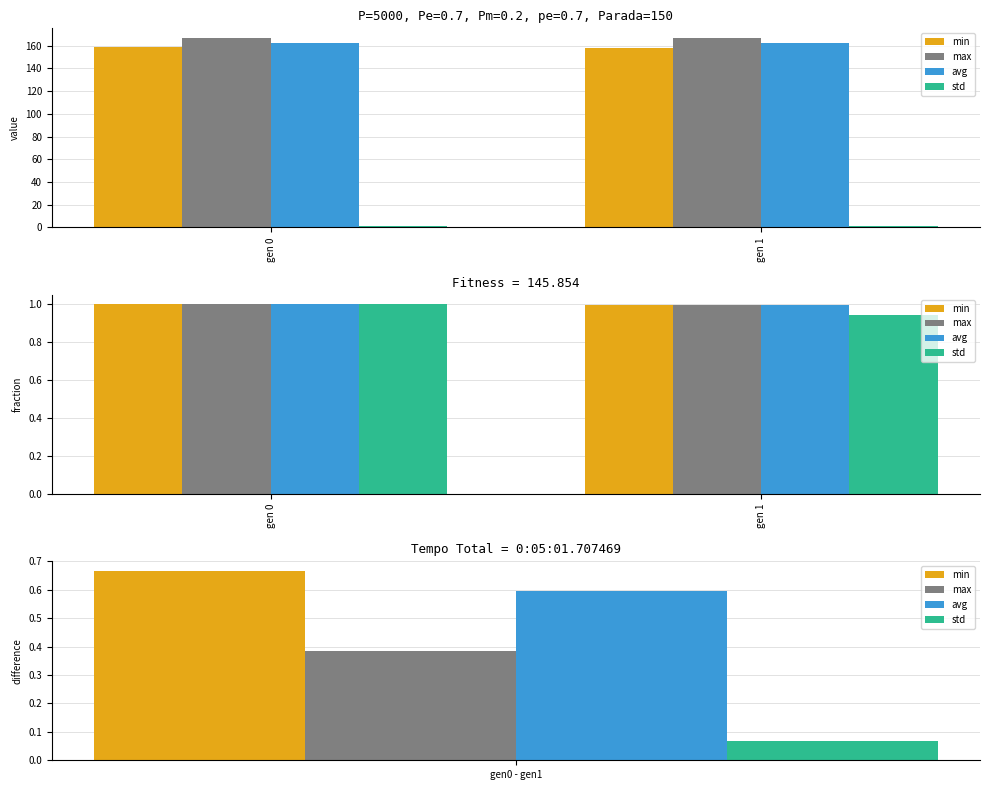

How many distinct data groups are displayed?

4